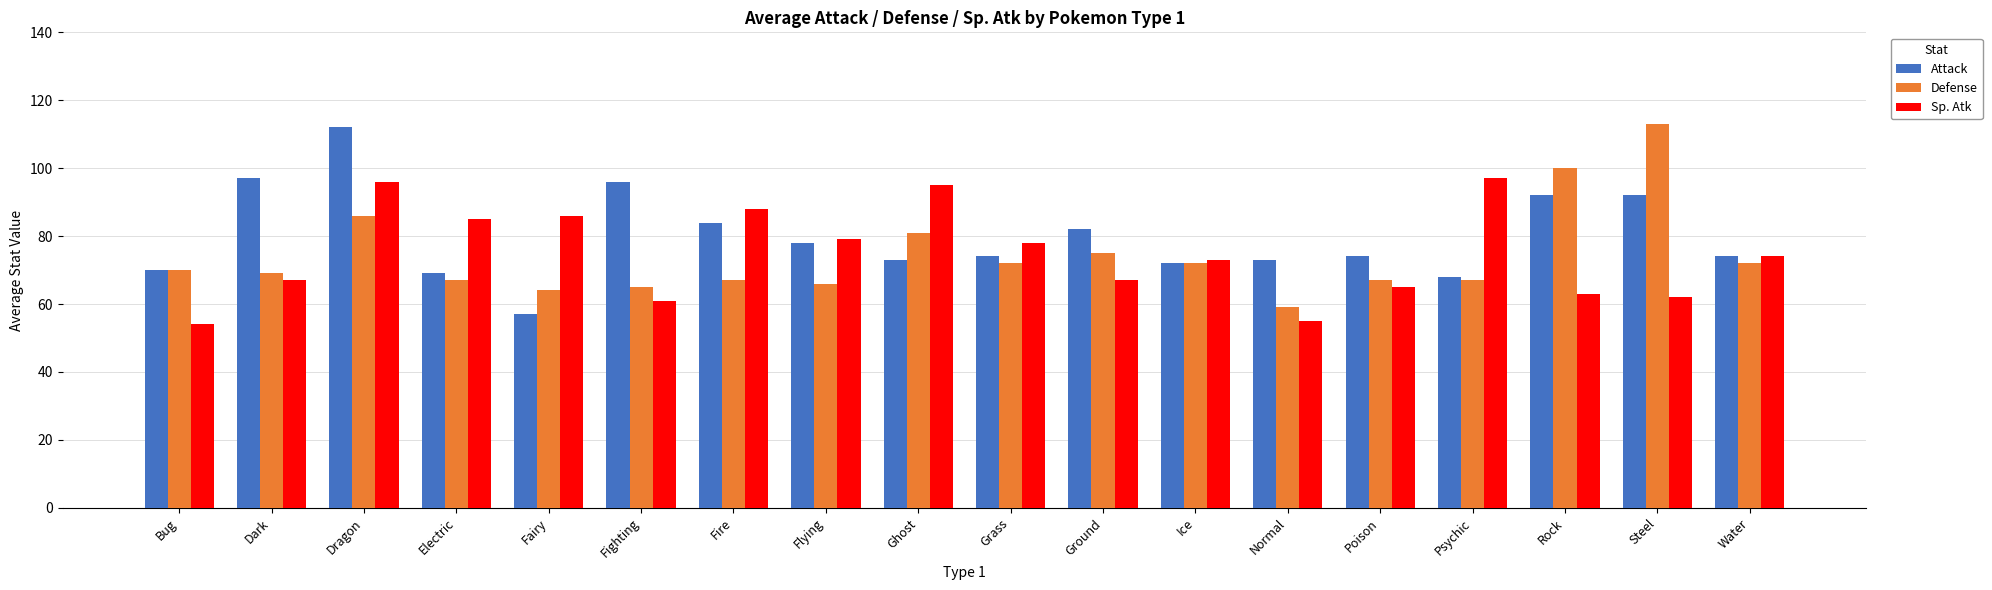

How many distinct data groups are displayed?

3